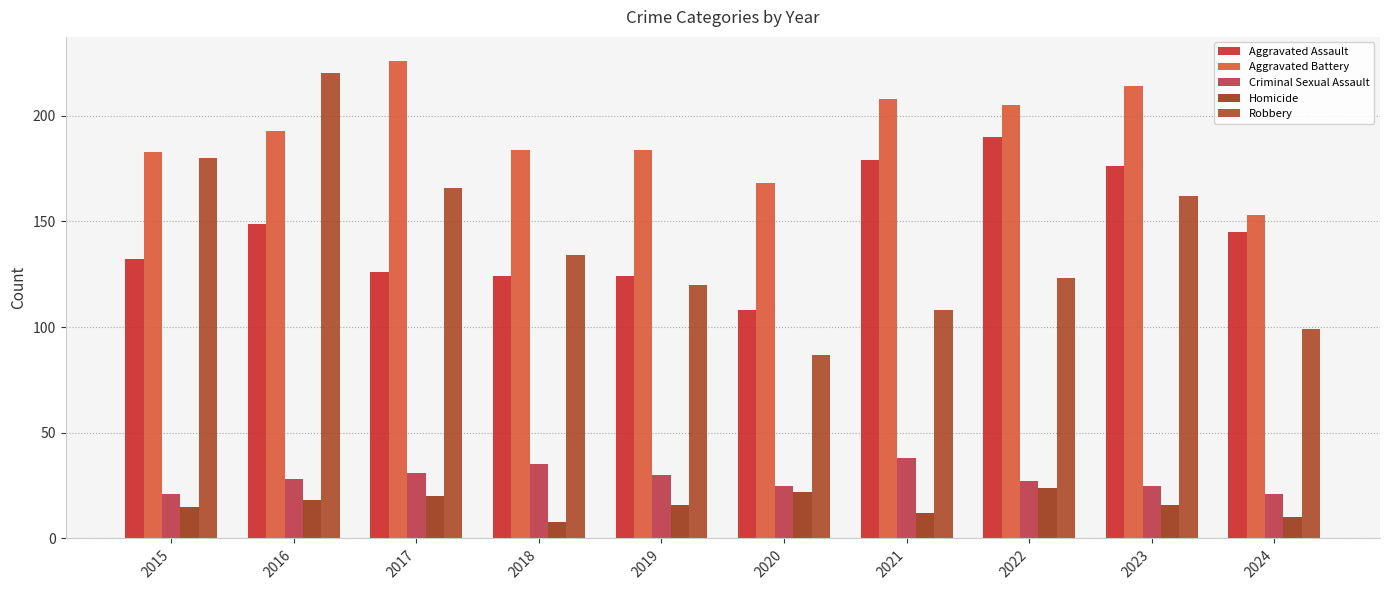

How many bars are there in total?

50